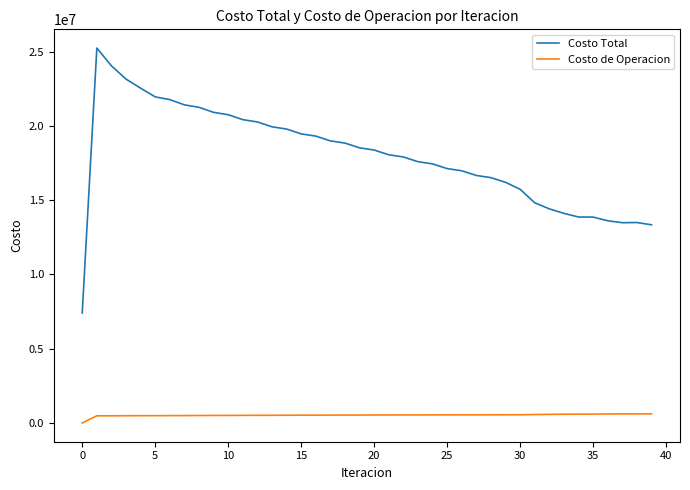

True or false: Costo de Operacion and Costo Total intersect in this chart.

False